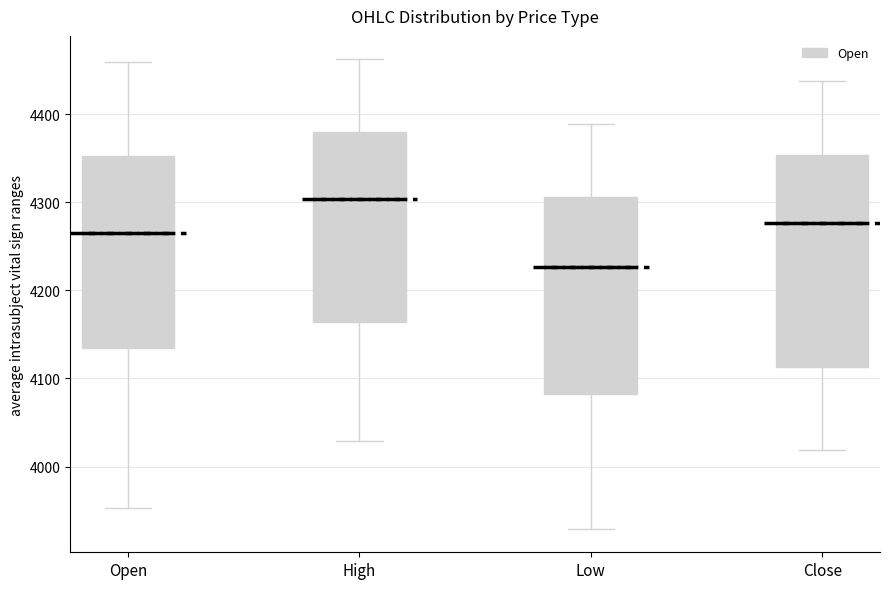

Reading left to right, read every box against the y-axis: the position of its median line, the range the box covers, and the ends of its whiskers. The values are not printed on the chart, so give them approximately, as read against the axis.

Open: median 4270, box 4130 to 4350, whiskers 3950 to 4460
High: median 4300, box 4160 to 4380, whiskers 4030 to 4460
Low: median 4230, box 4080 to 4310, whiskers 3930 to 4390
Close: median 4280, box 4110 to 4350, whiskers 4020 to 4440